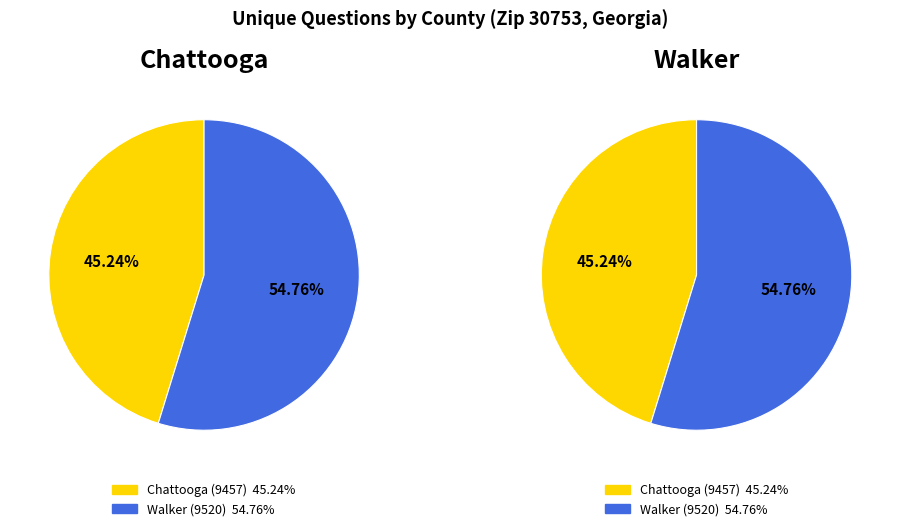

Count the number of slices in the pie.

2